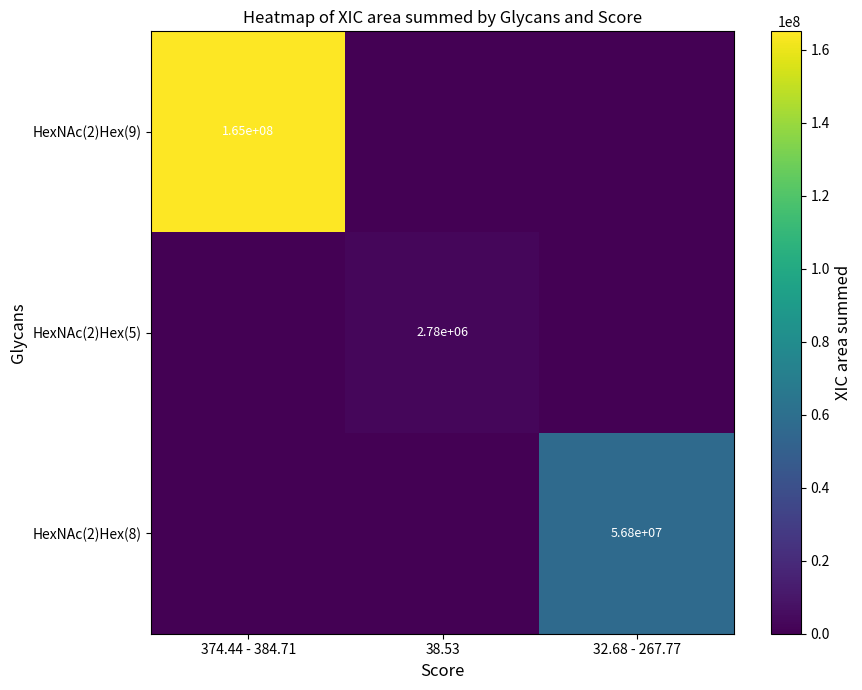

The value of HexNAc(2)Hex(8) at 32.68 - 267.77 is 56800000. True or false?

True